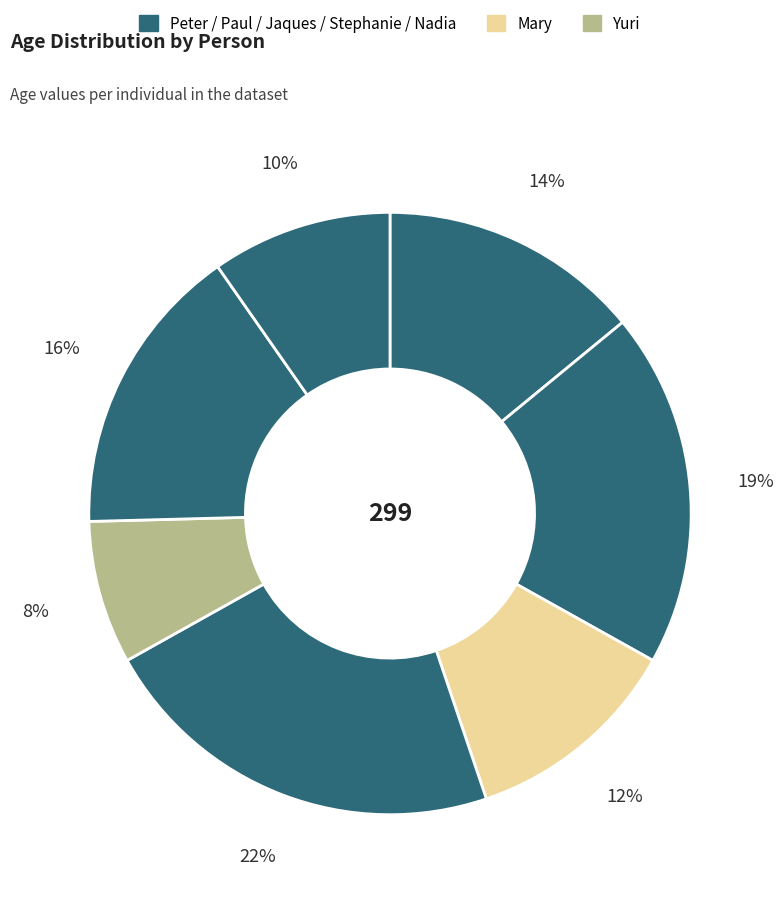

Rank the categories by value from highest to lowest.

Jaques, Paul, Stephanie, Peter, Mary, Nadia, Yuri